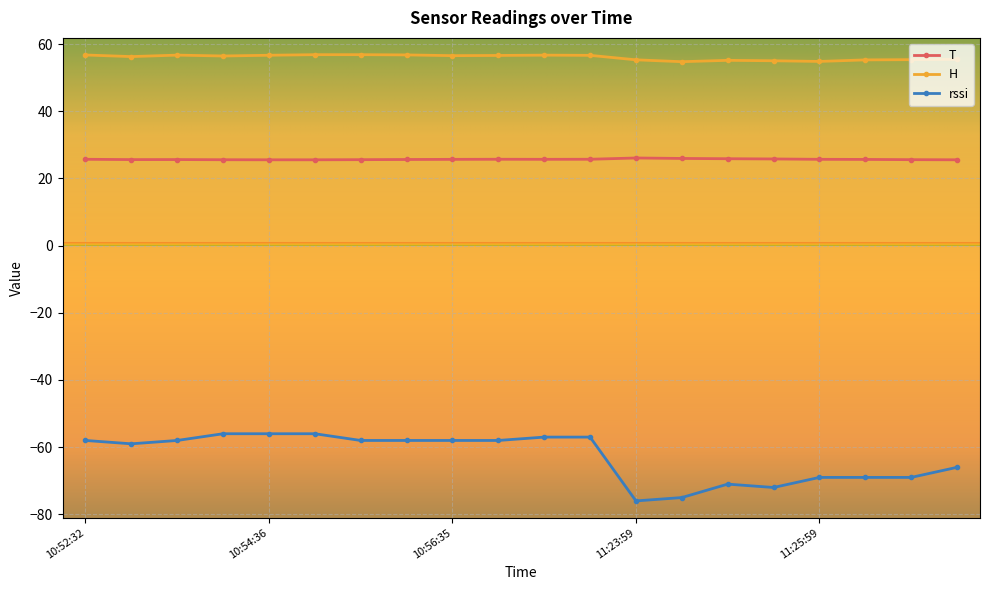

What is the value of the rssi point at the 19th from the left?

-69.0